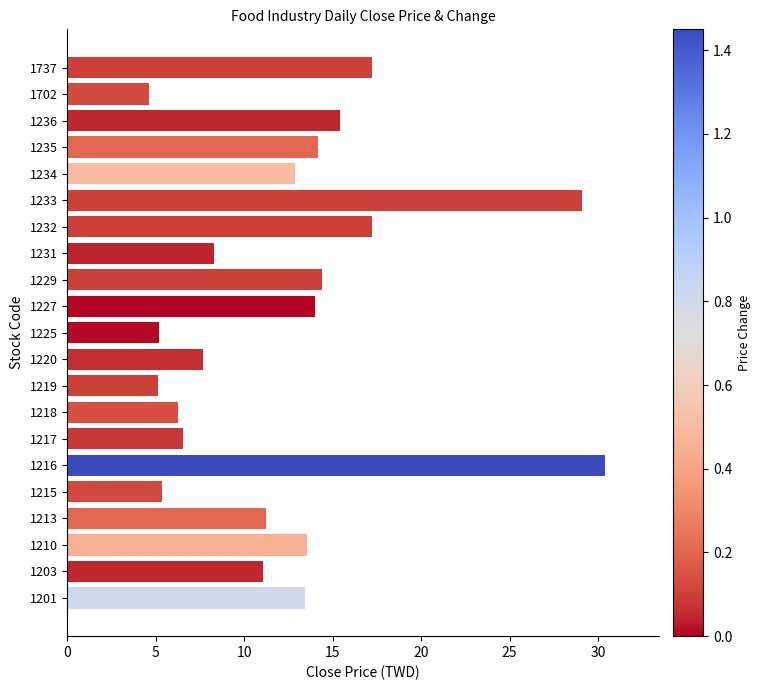

Are the bars grouped side by side (vs. stacked)?

No